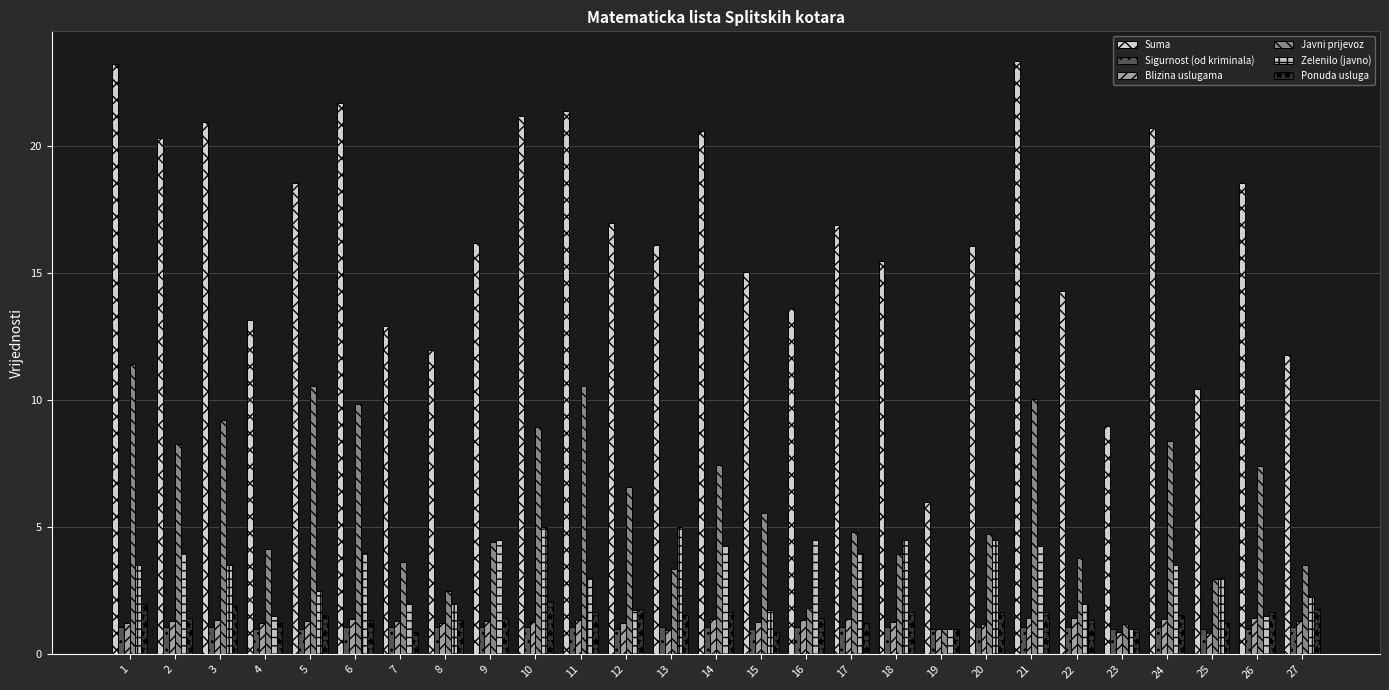

At which label is Blizina uslugama closest to 1?

19